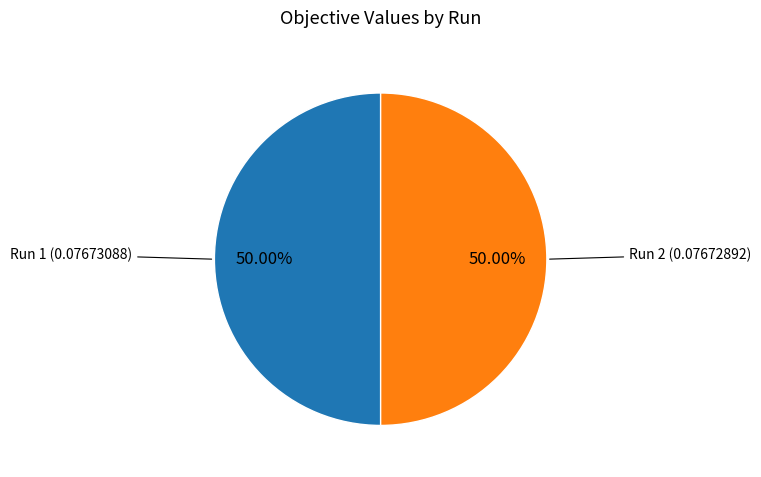

How many slices are in this pie chart?

2